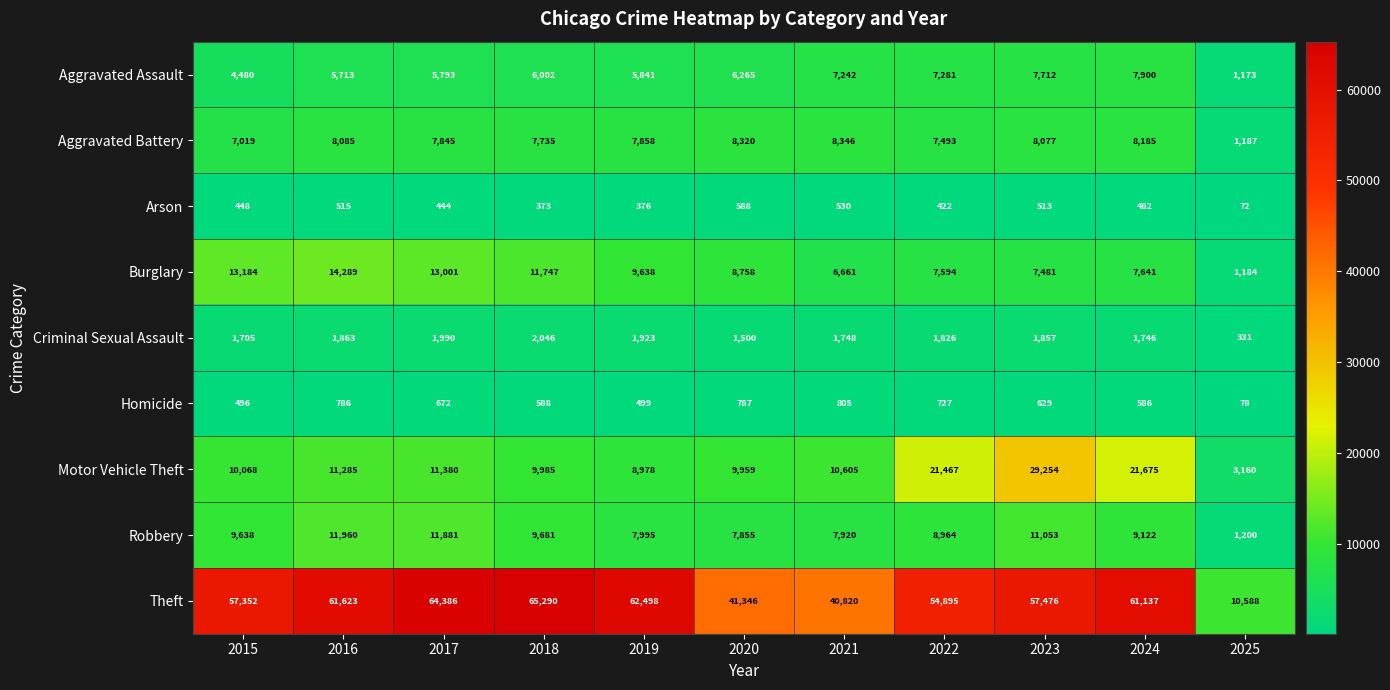

What is the total value across all series at 2025?

18973